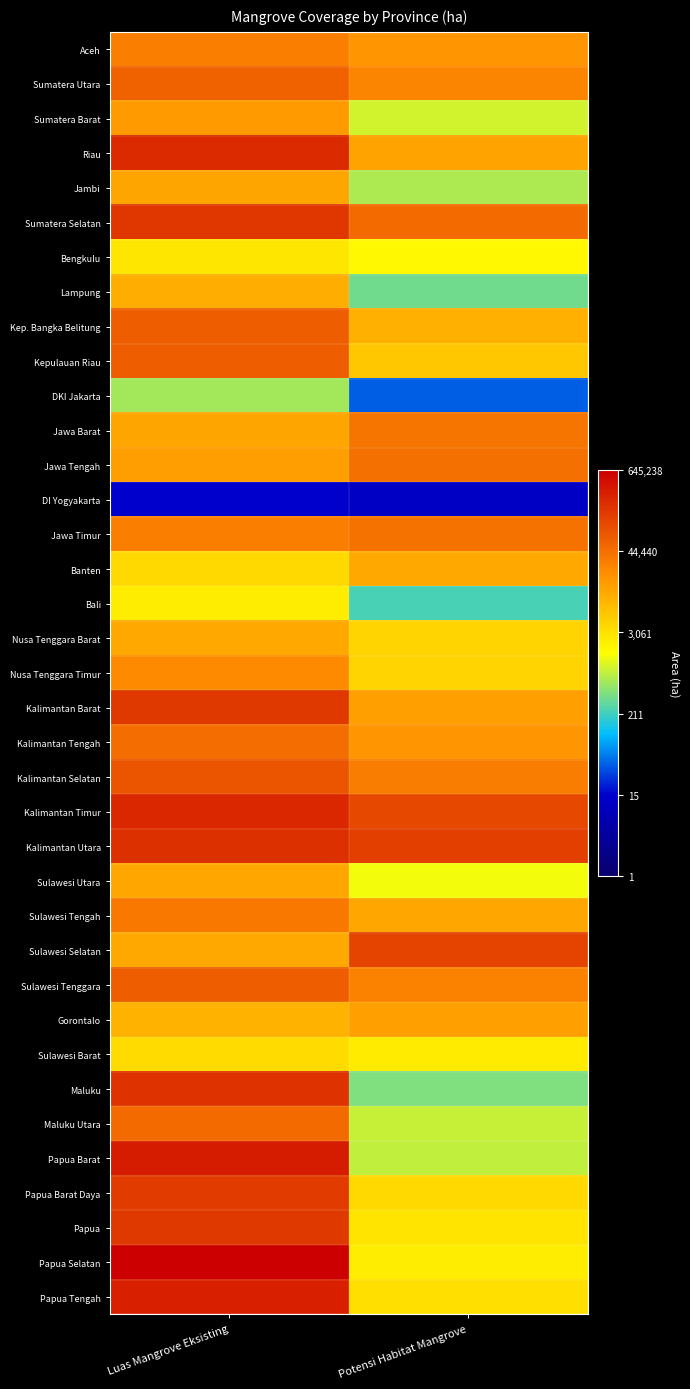

Between Potensi Habitat Mangrove and Luas Mangrove Eksisting, which is larger?

Luas Mangrove Eksisting